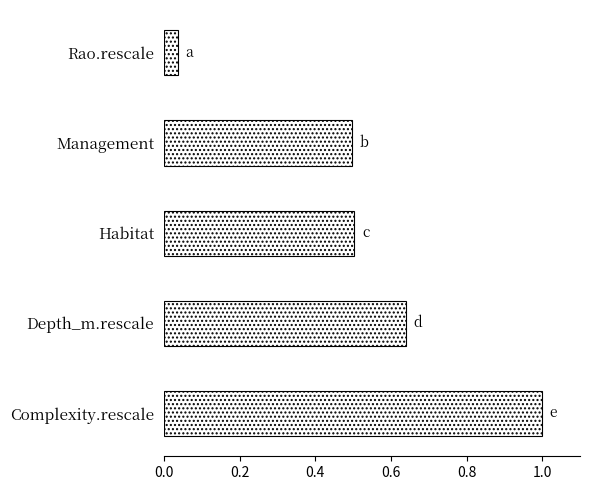

Which has a higher value, Habitat or Complexity.rescale?

Complexity.rescale